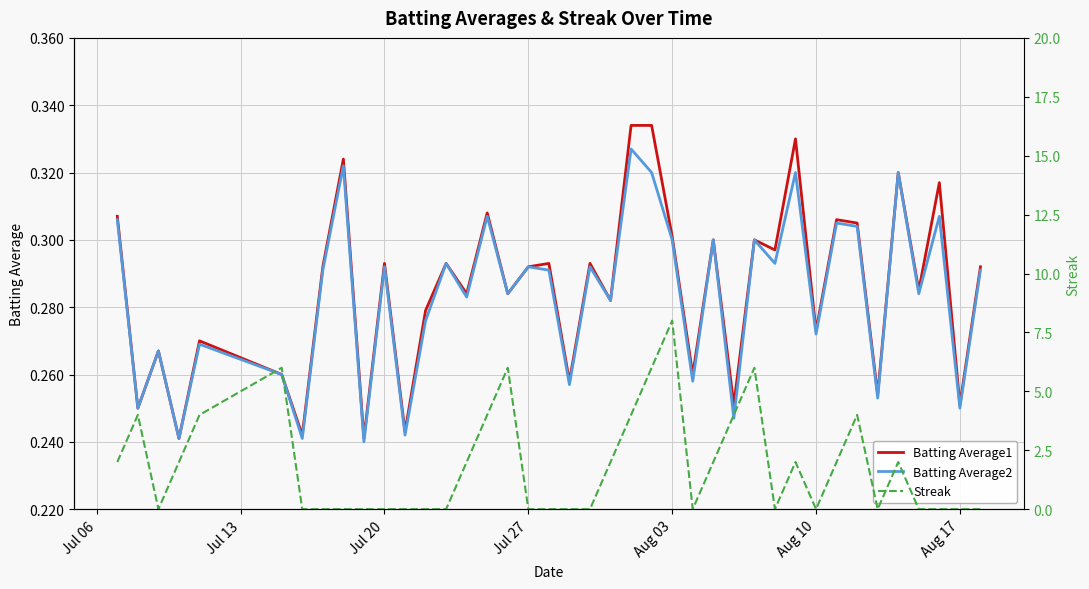

How many Streak values are between 0 and 4?

35